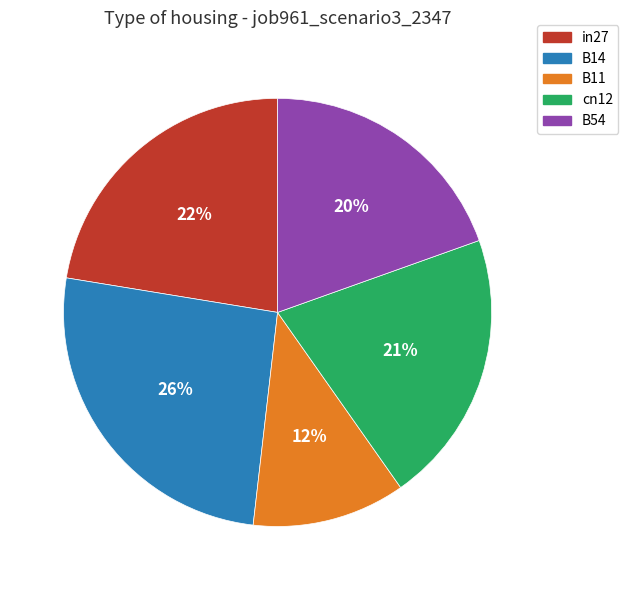

Count the number of slices in the pie.

5